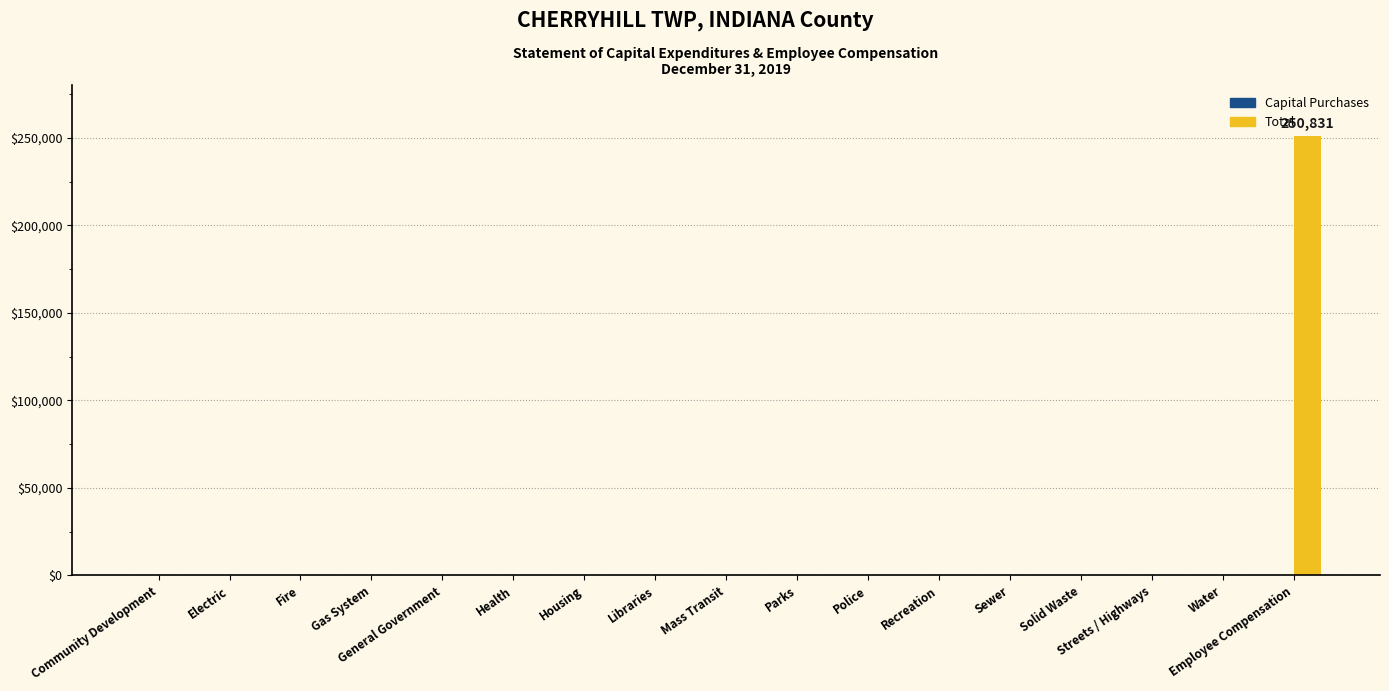

Is it true that the value at Recreation is 0?

True